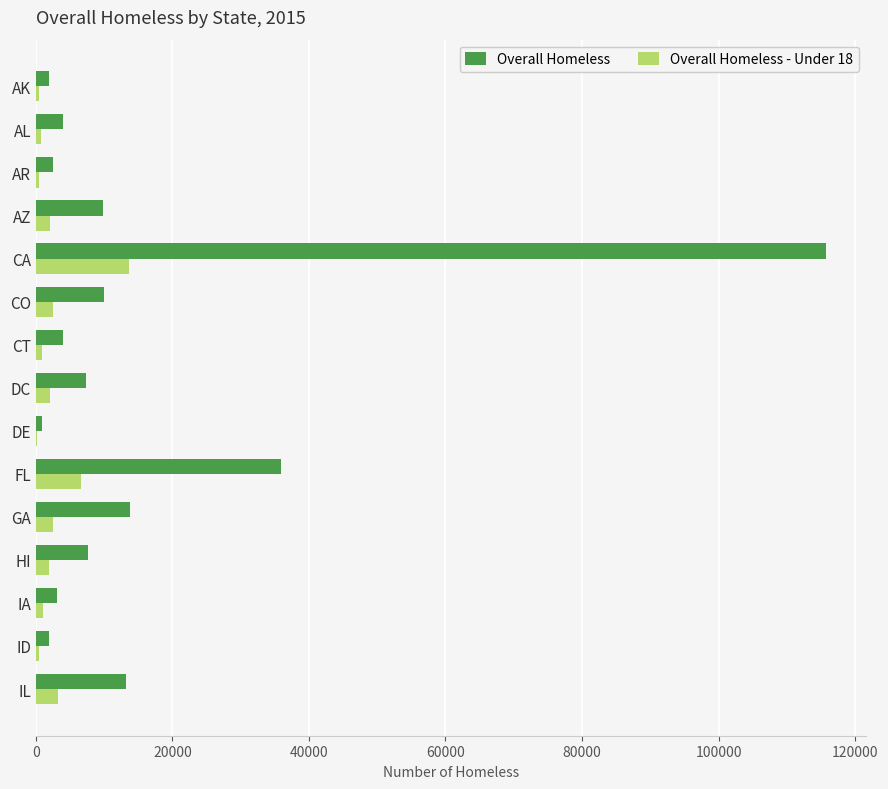

Which series has the largest total across all categories?

Overall Homeless